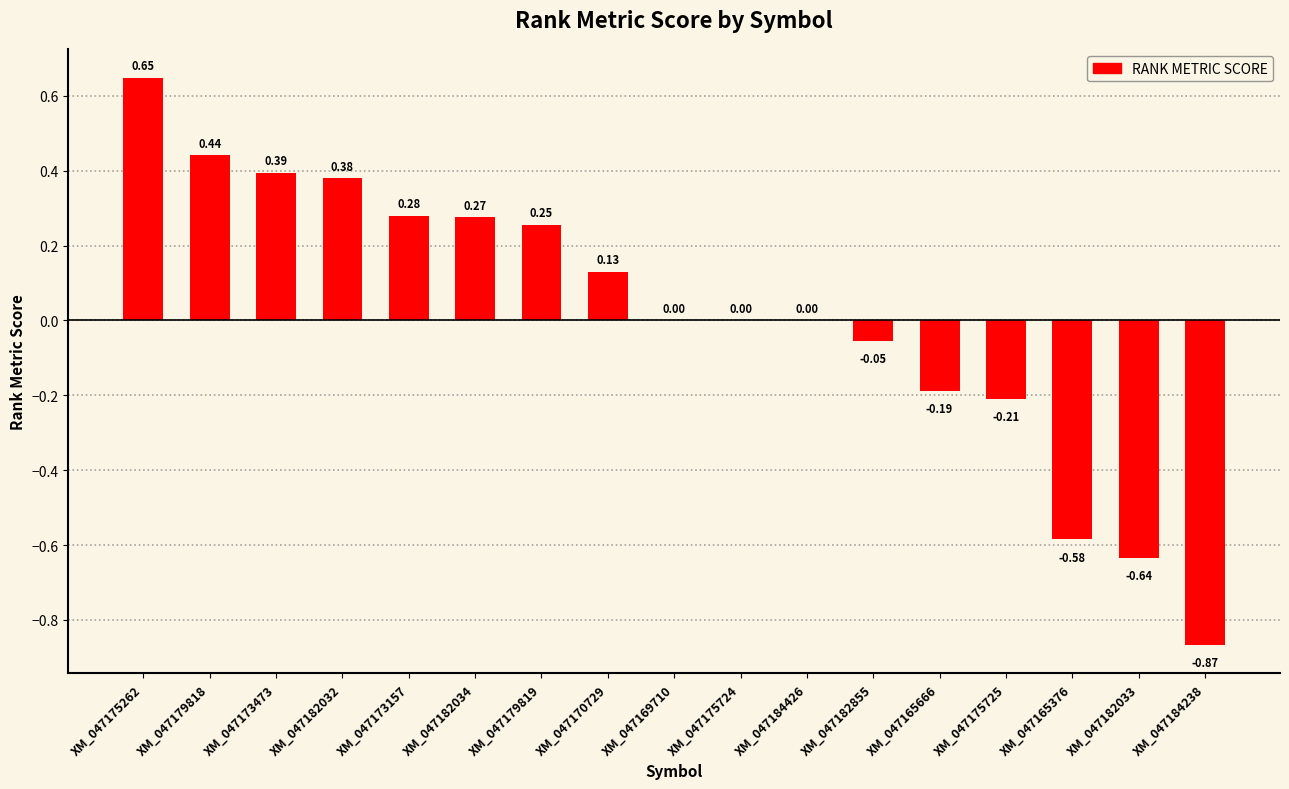

True or false: the data shows 0.7 at XM_047169710.

False